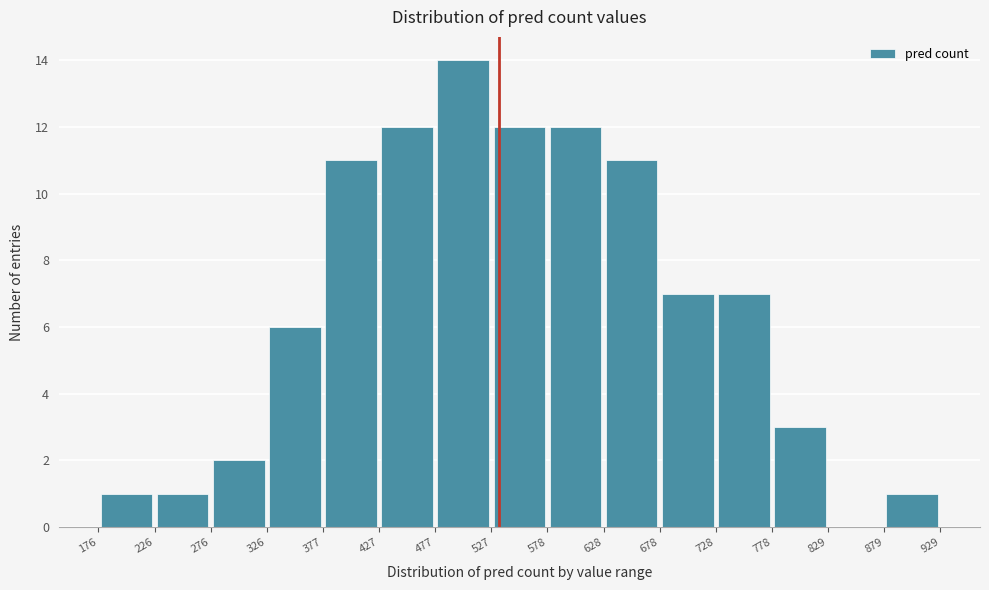

Reading left to right, list every bar in this chart as the range it spans on the x-axis followed by its height. The values are not printed on the chart, so give them approximately, as read against the axis.

176 to 226: 1
226 to 276: 1
276 to 326: 2
326 to 377: 6
377 to 427: 11
427 to 477: 12
477 to 527: 14
527 to 578: 12
578 to 628: 12
628 to 678: 11
678 to 728: 7
728 to 778: 7
778 to 829: 3
829 to 879: 0
879 to 929: 1